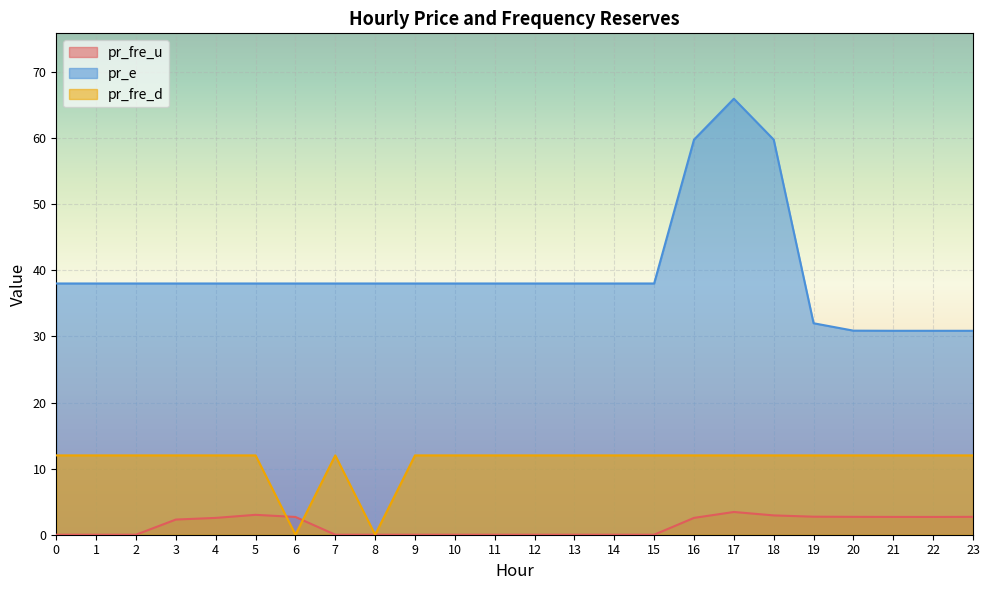

Reading right to left, extract all data points from this chart.

pr_fre_u: 23=2.7	22=2.7	21=2.7	20=2.7	19=2.7	18=2.9	17=3.4	16=2.5	15=0.0	14=0.0	13=0.0	12=0.0	11=0.0	10=0.0	9=0.0	8=0.0	7=0.0	6=2.7	5=3.0	4=2.5	3=2.3	2=0.0	1=0.0	0=0.0
pr_e: 23=30.8	22=30.8	21=30.8	20=30.9	19=32.0	18=59.8	17=65.9	16=59.8	15=38.0	14=38.0	13=38.0	12=38.0	11=38.0	10=38.0	9=38.0	8=38.0	7=38.0	6=38.0	5=38.0	4=38.0	3=38.0	2=38.0	1=38.0	0=38.0
pr_fre_d: 23=12.0	22=12.0	21=12.0	20=12.0	19=12.0	18=12.0	17=12.0	16=12.0	15=12.0	14=12.0	13=12.0	12=12.0	11=12.0	10=12.0	9=12.0	8=0.0	7=12.0	6=0.0	5=12.0	4=12.0	3=12.0	2=12.0	1=12.0	0=12.0